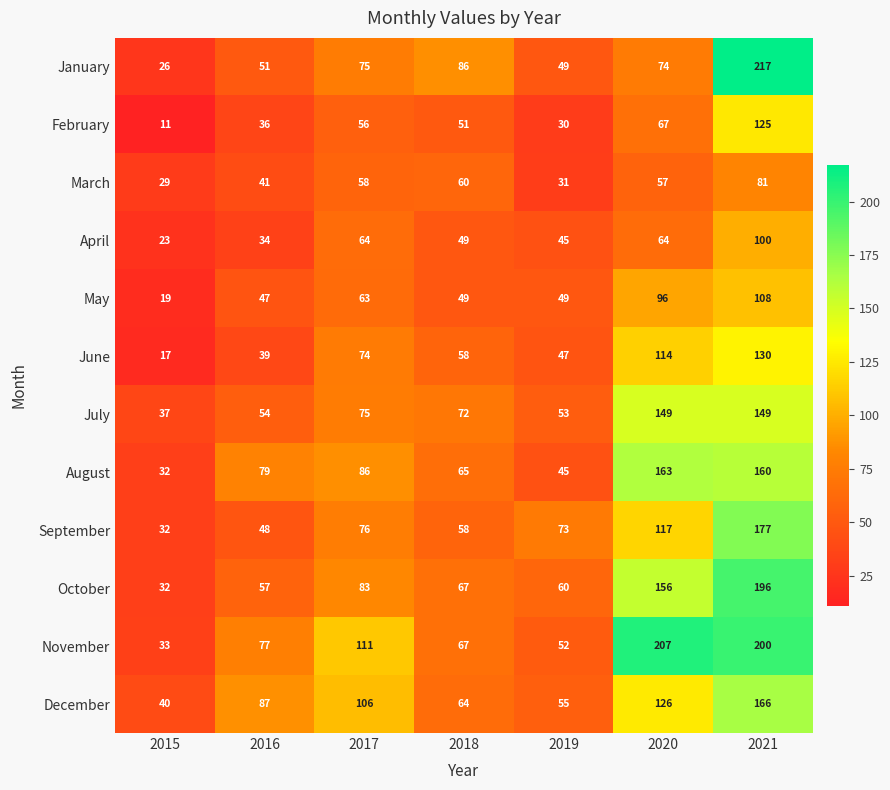

What is the difference between the highest and lowest values at 2018?

37